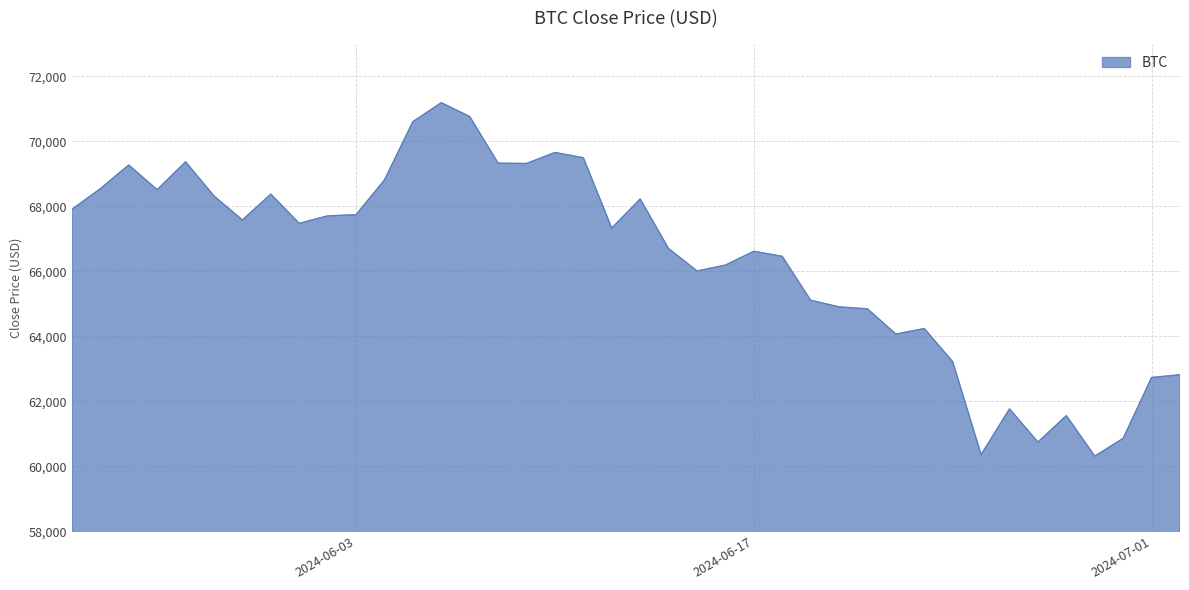

What is the difference between the maximum and minimum values?

10867.5